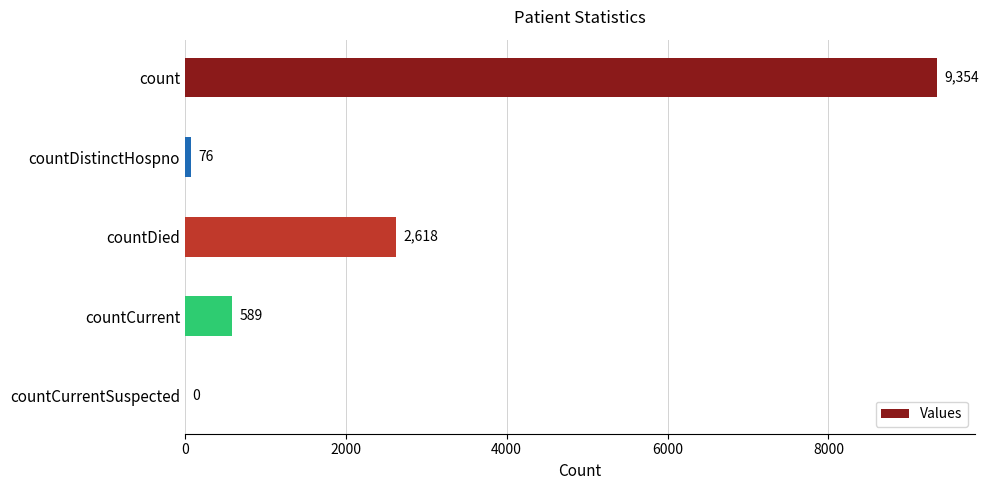

Which has a higher value, countCurrentSuspected or countDied?

countDied